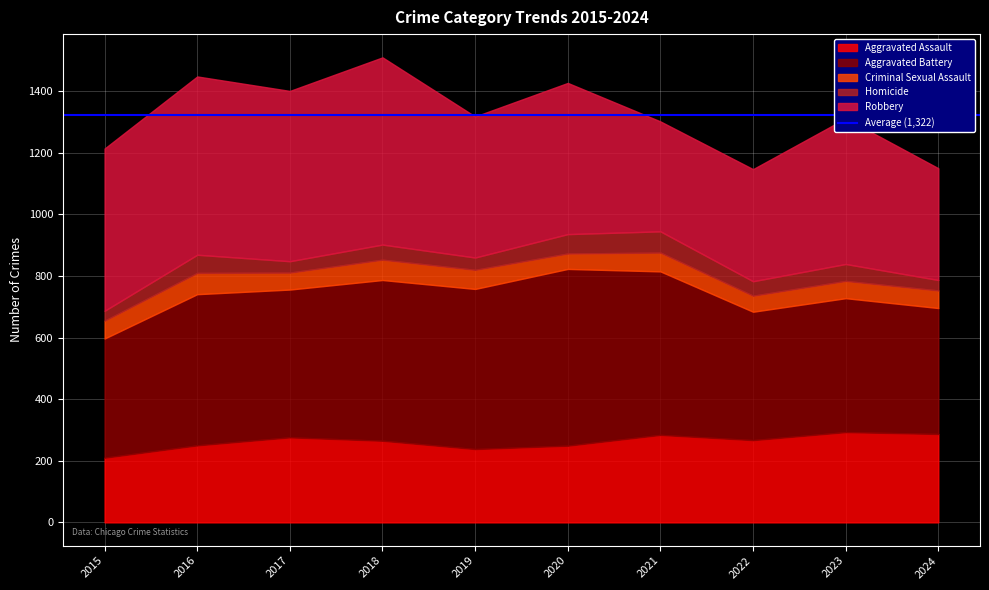

At which category is the sum across all series the highest?

2018